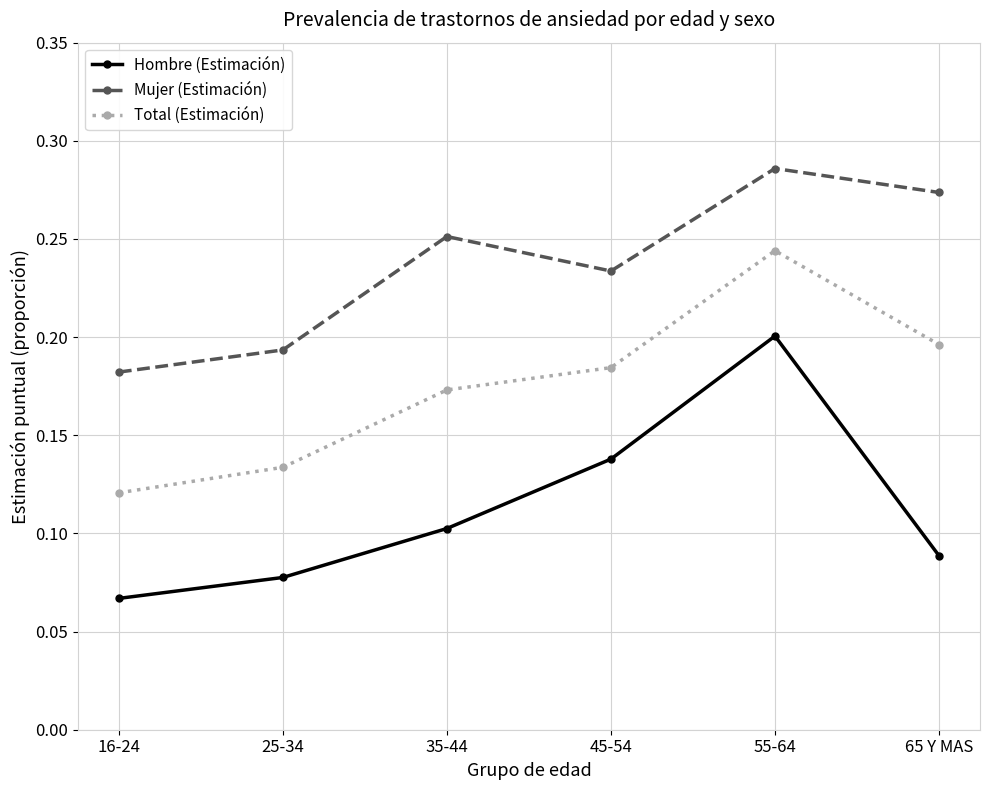

True or false: Total (Estimación) has a value of 0.2 at 45-54.

True